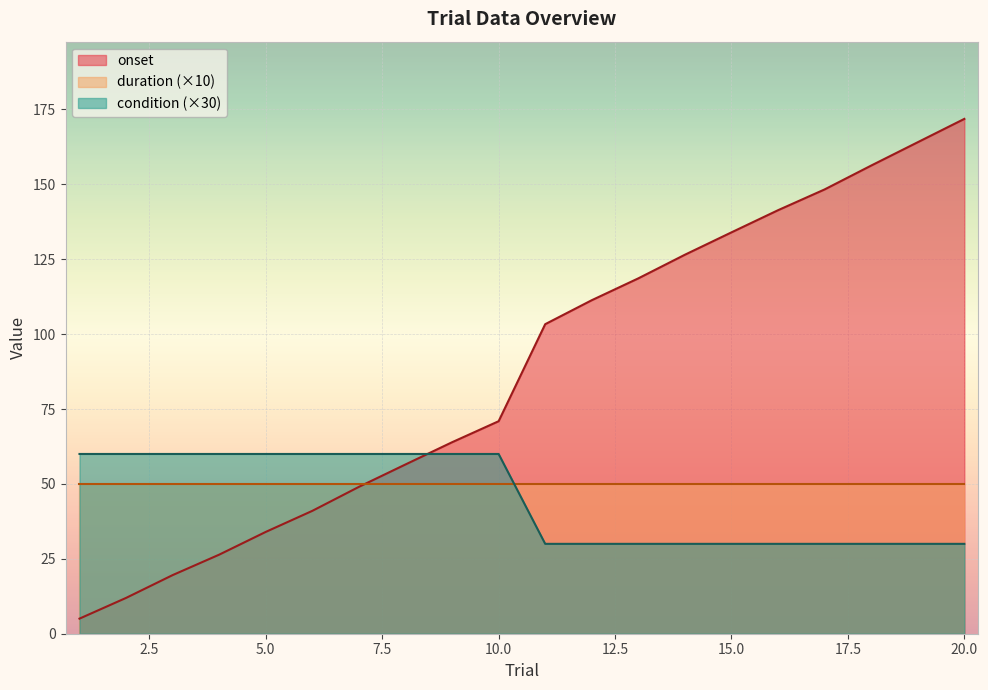

The value of condition at 15 is 53.9. True or false?

False